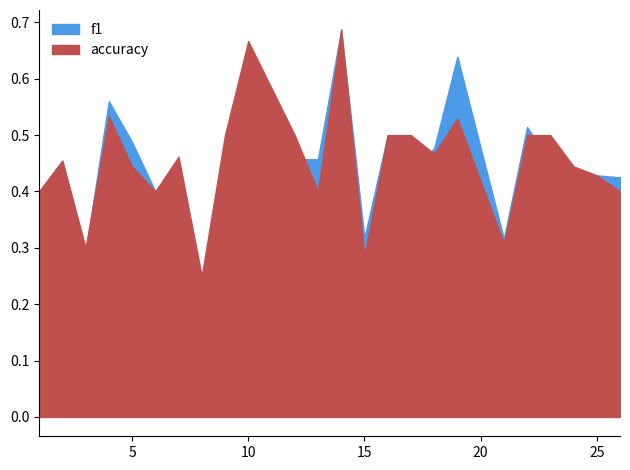

True or false: accuracy has more than 2 interior local peaks.

True